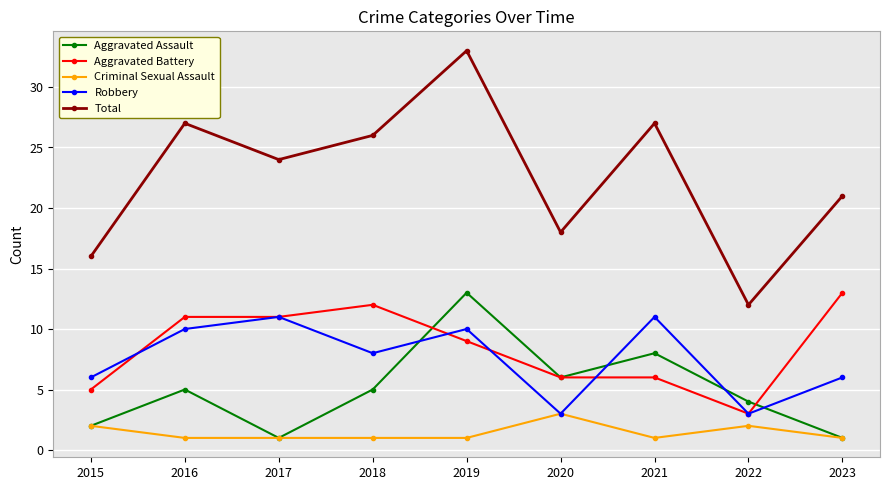

What is the difference between the maximum and minimum values in the Aggravated Assault series?

12